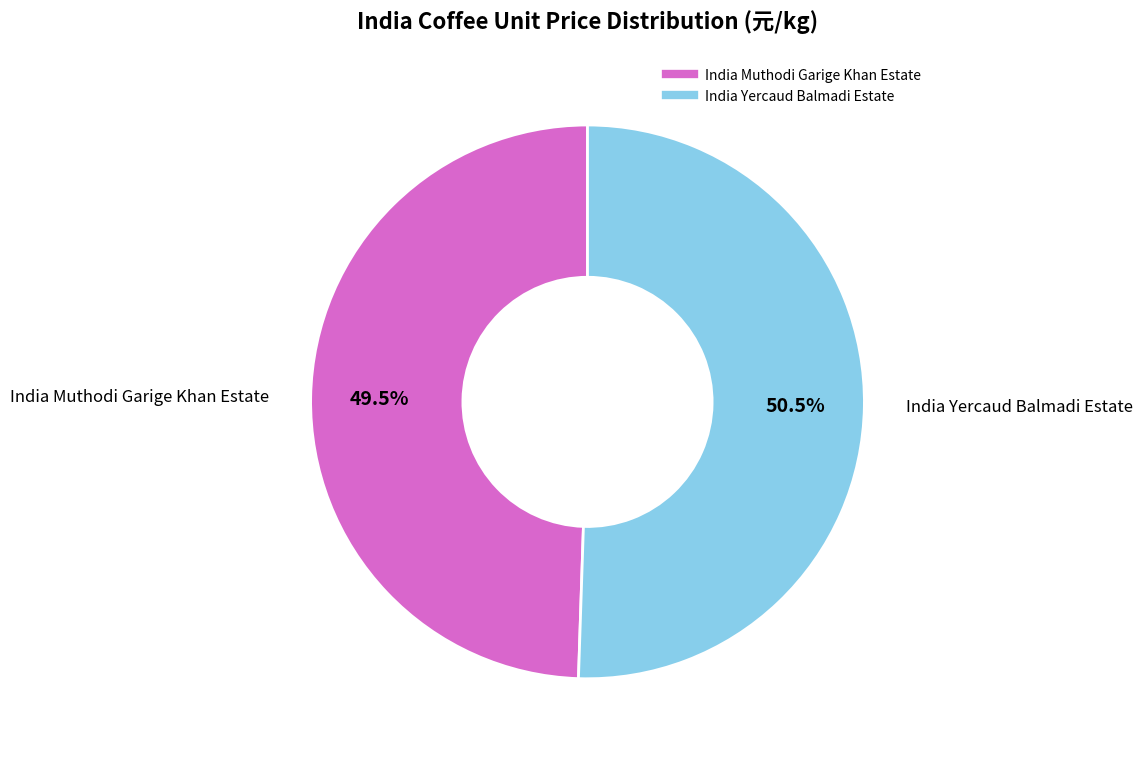

Which category has the biggest portion of the pie?

India Yercaud Balmadi Estate